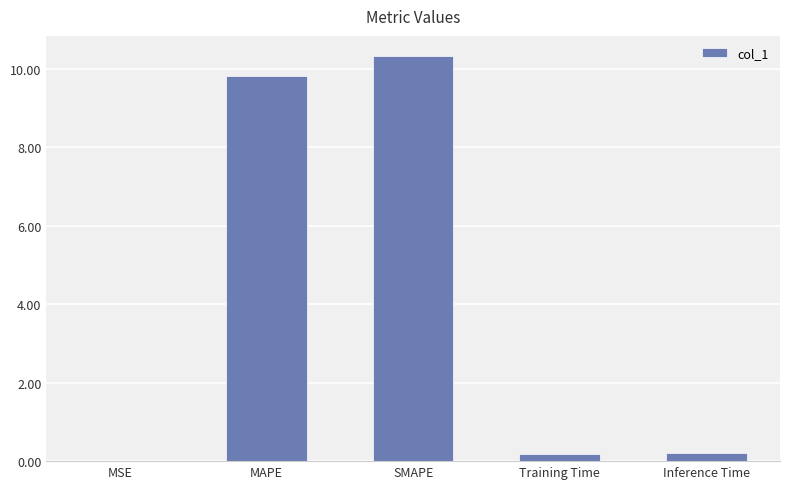

Are the bars grouped side by side (vs. stacked)?

No